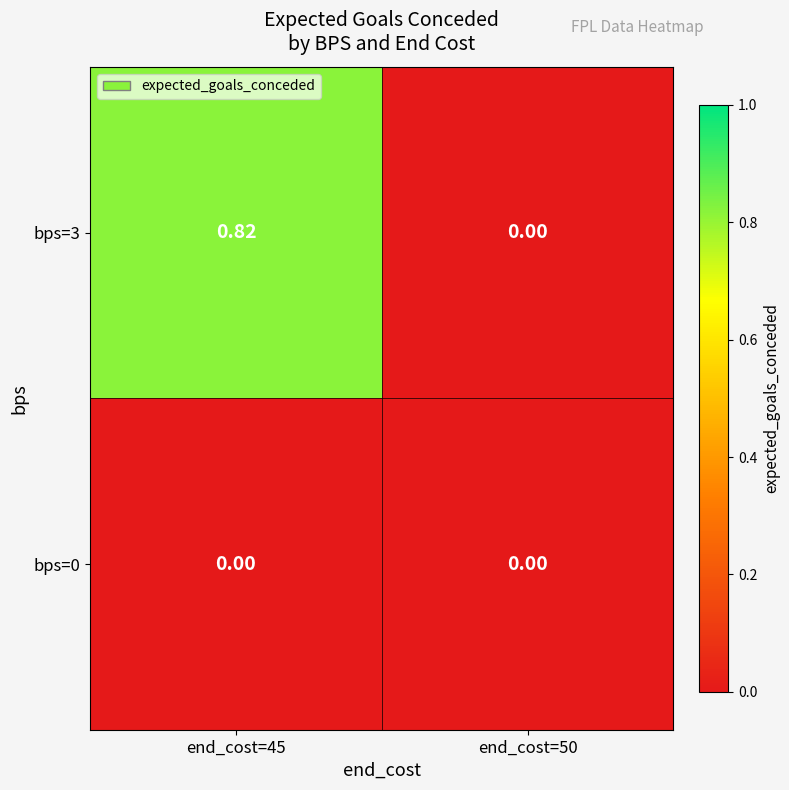

How many categories are shown in the chart?

2